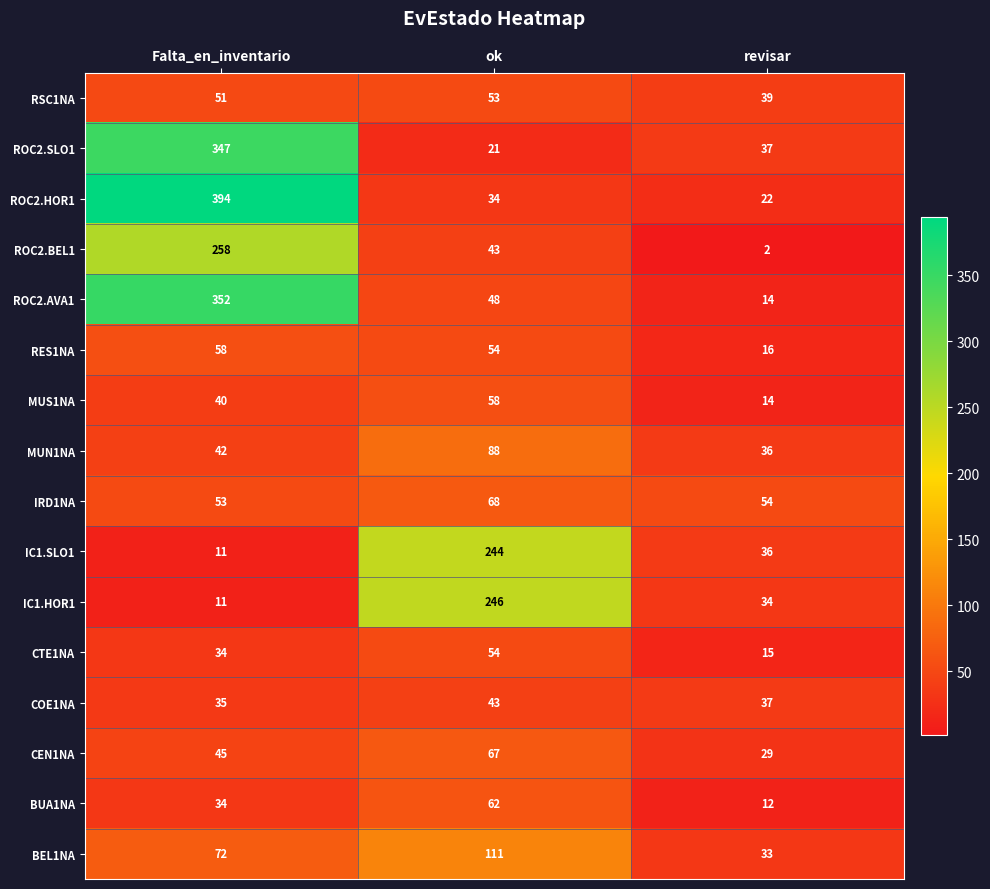

Where is ROC2.HOR1 nearest to the value 208?

ok